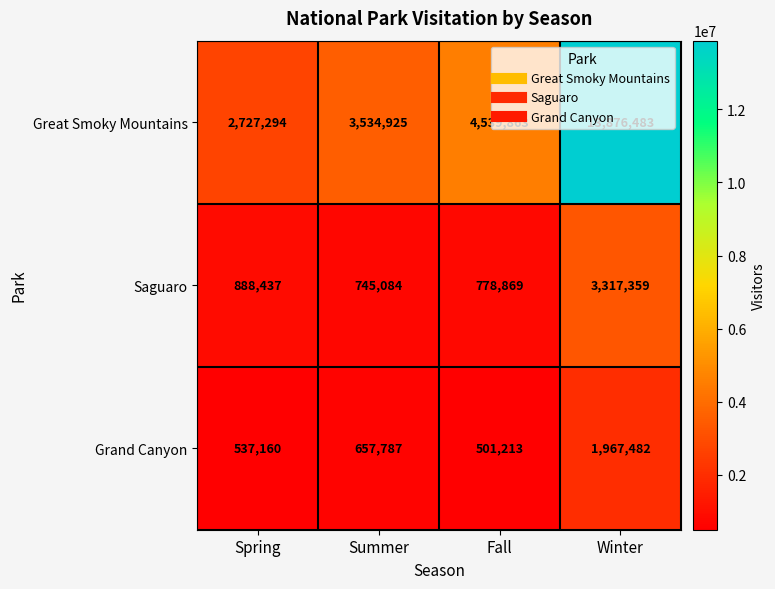

What is the difference between the highest and lowest values at Fall?

4038650